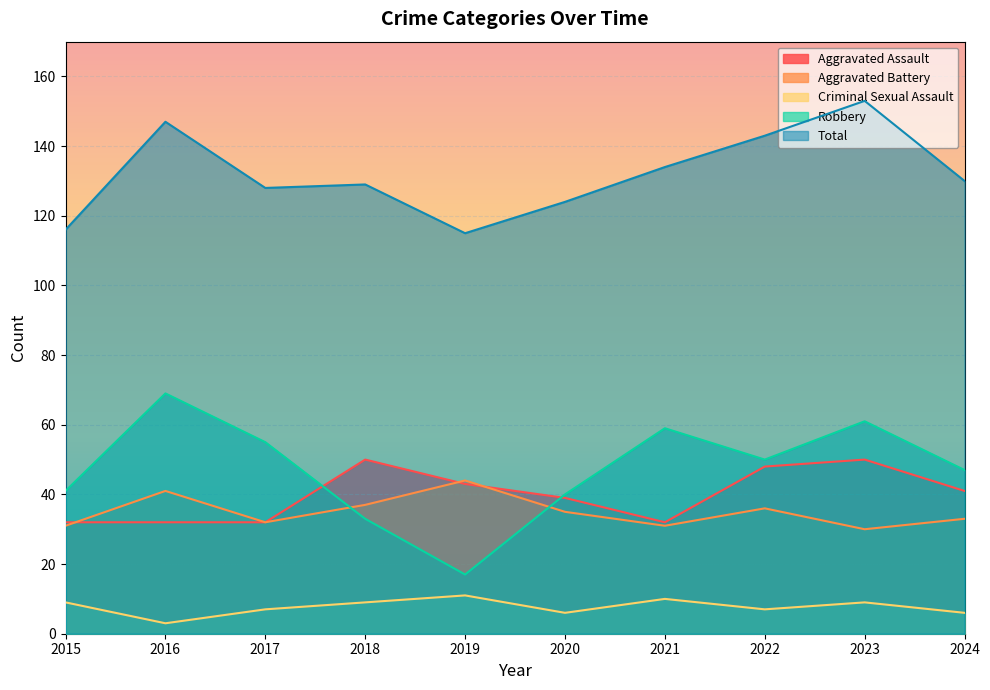

The value of Aggravated Battery at 2019 is 69. True or false?

False